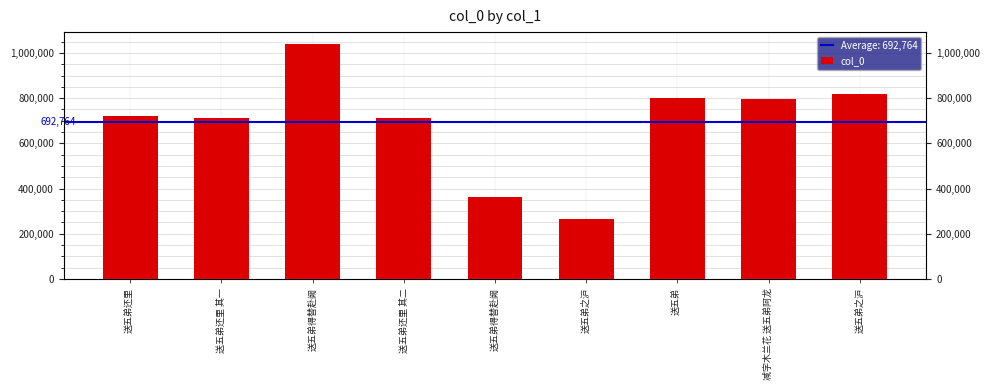

Which has a higher value, 送五弟还里 or 送五弟?

送五弟